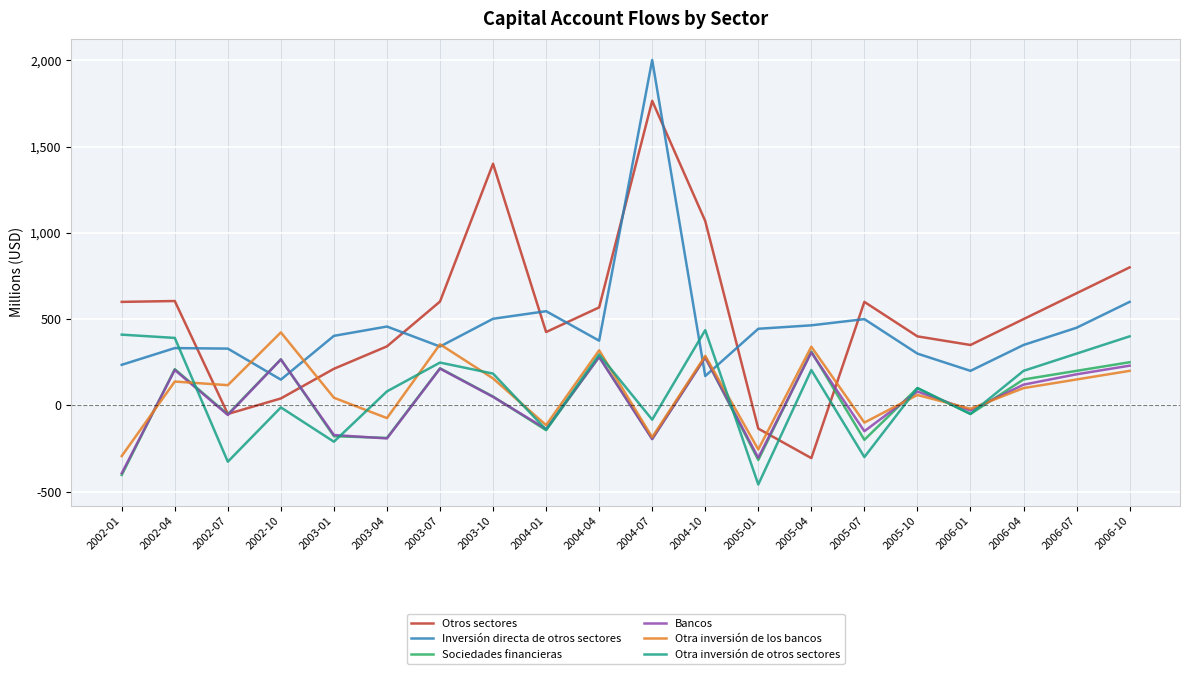

The value of Bancos at 2005-07 is -150. True or false?

True